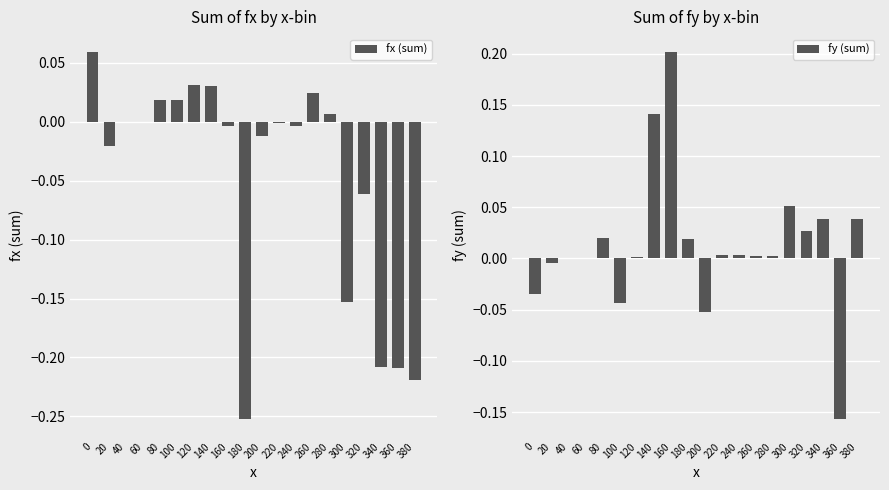

Which series has the widest spread of values?

fy (sum)